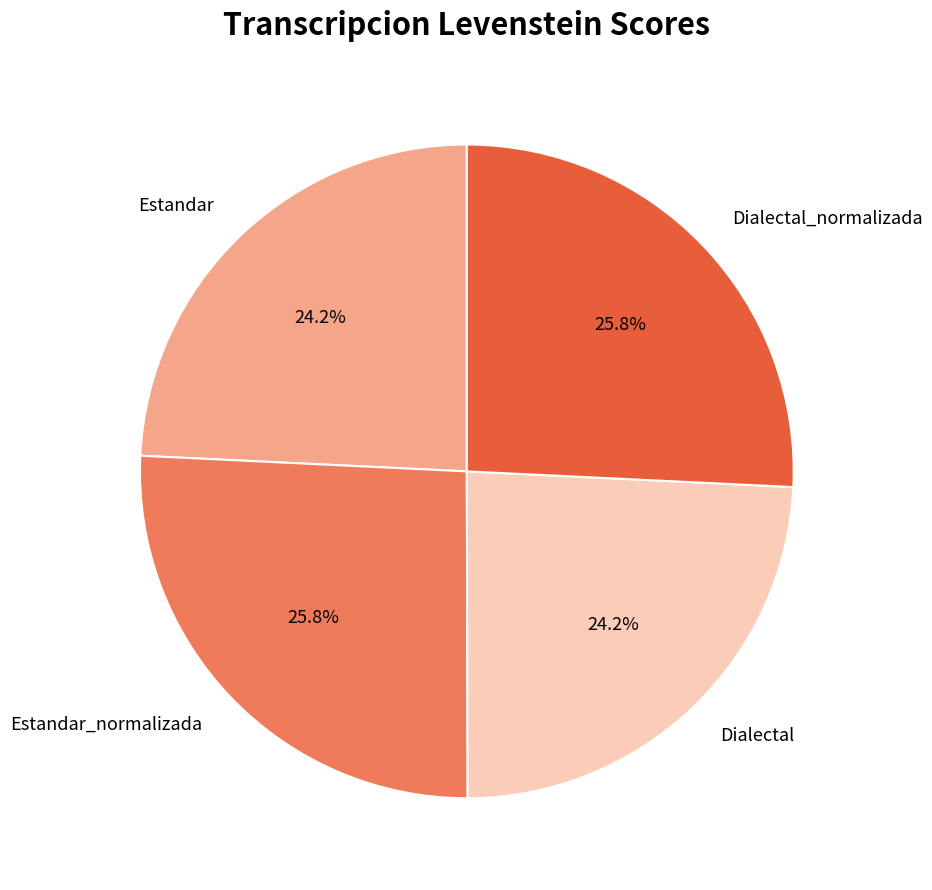

What is the ratio of the value at Dialectal to the value at Estandar?

1.0